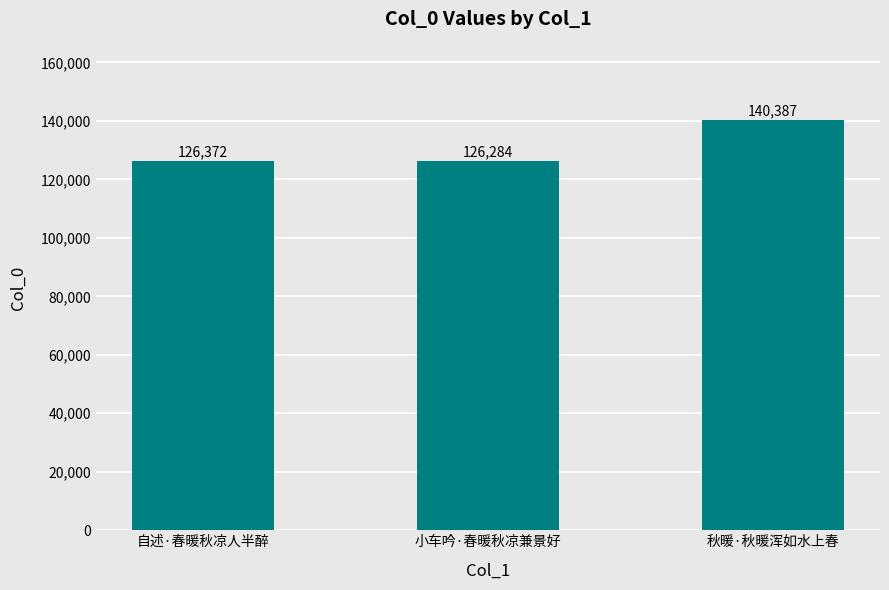

At which label is the value closest to 133335?

自述·春暖秋凉人半醉